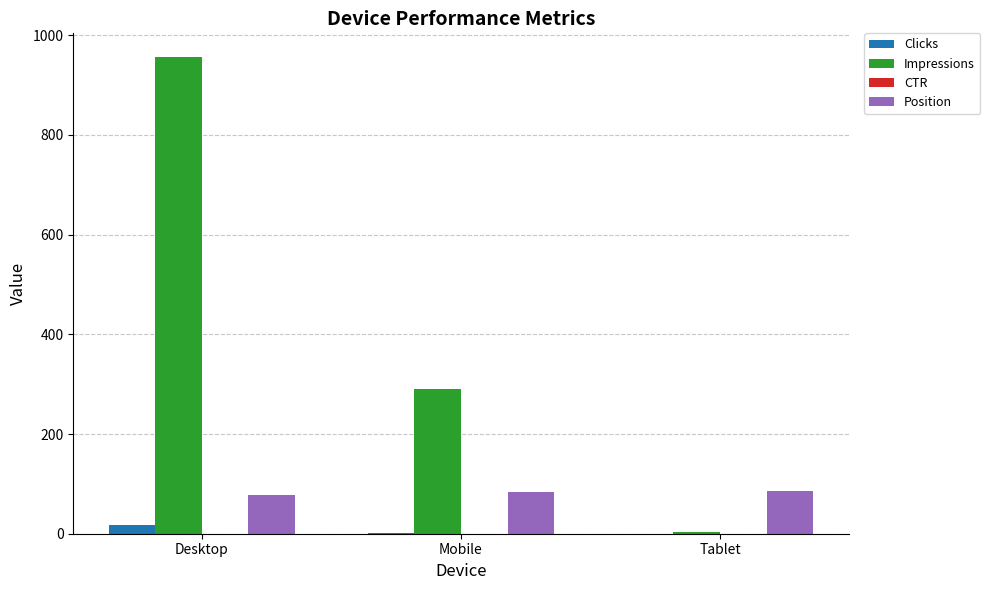

At which category is the sum across all series the highest?

Desktop